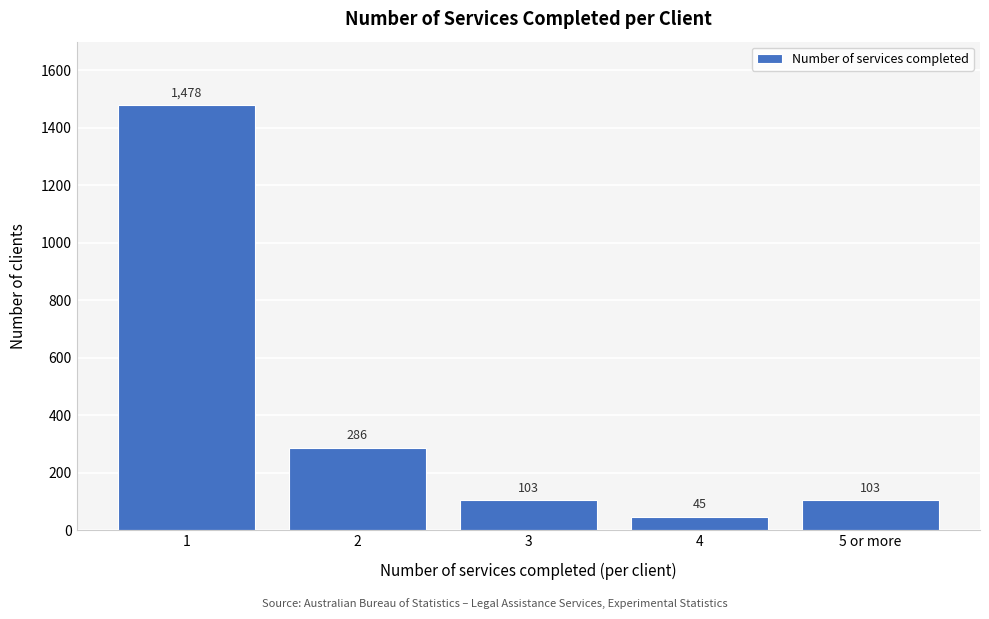

Reading right to left, extract all data points from this chart.

5 or more=103	4=45	3=103	2=286	1=1478